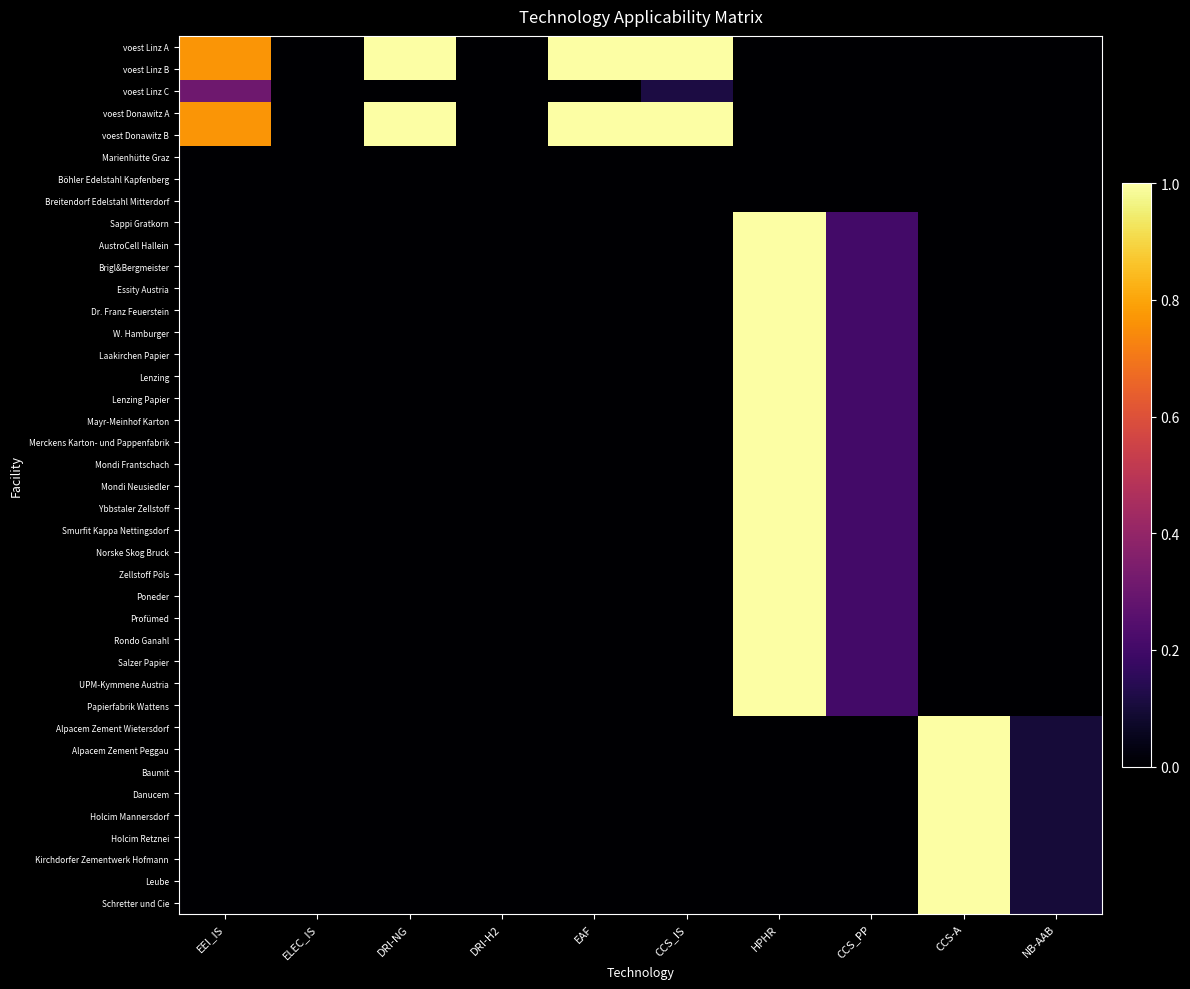

Between DRI-NG and EEI_IS, which is larger?

DRI-NG